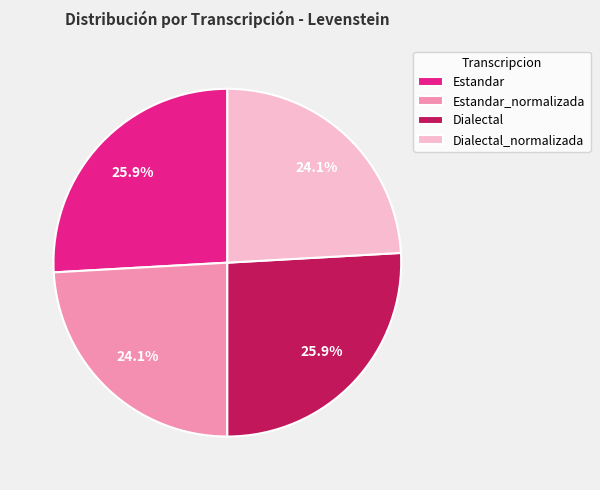

To the nearest percent, what is the average slice percentage?

25%